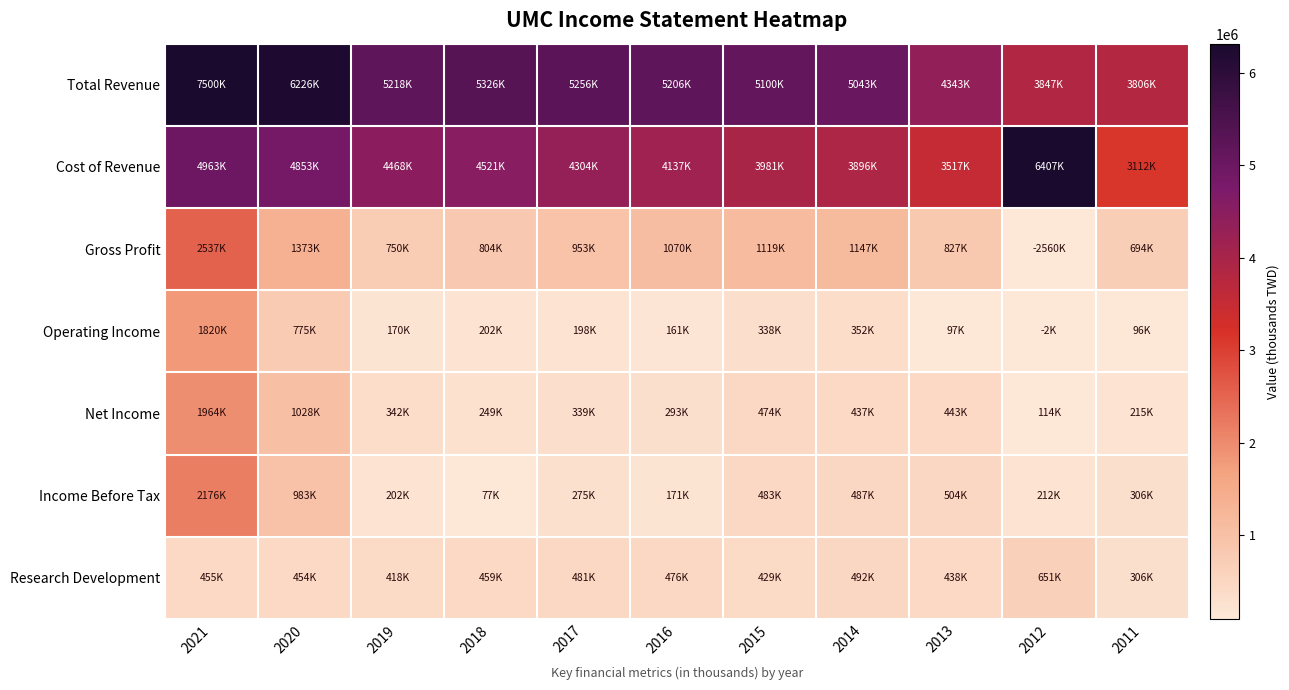

What is the spread (max minus min) of values at 2017?

5058300